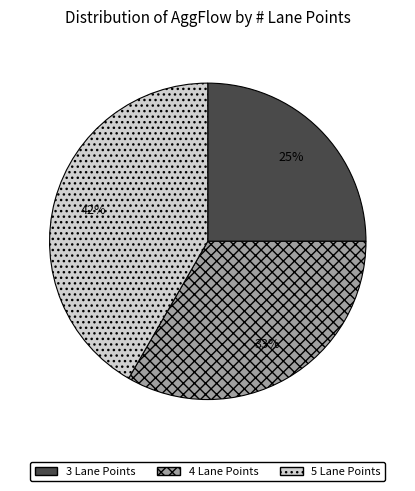

Rank the categories by value from lowest to highest.

3 Lane Points, 4 Lane Points, 5 Lane Points